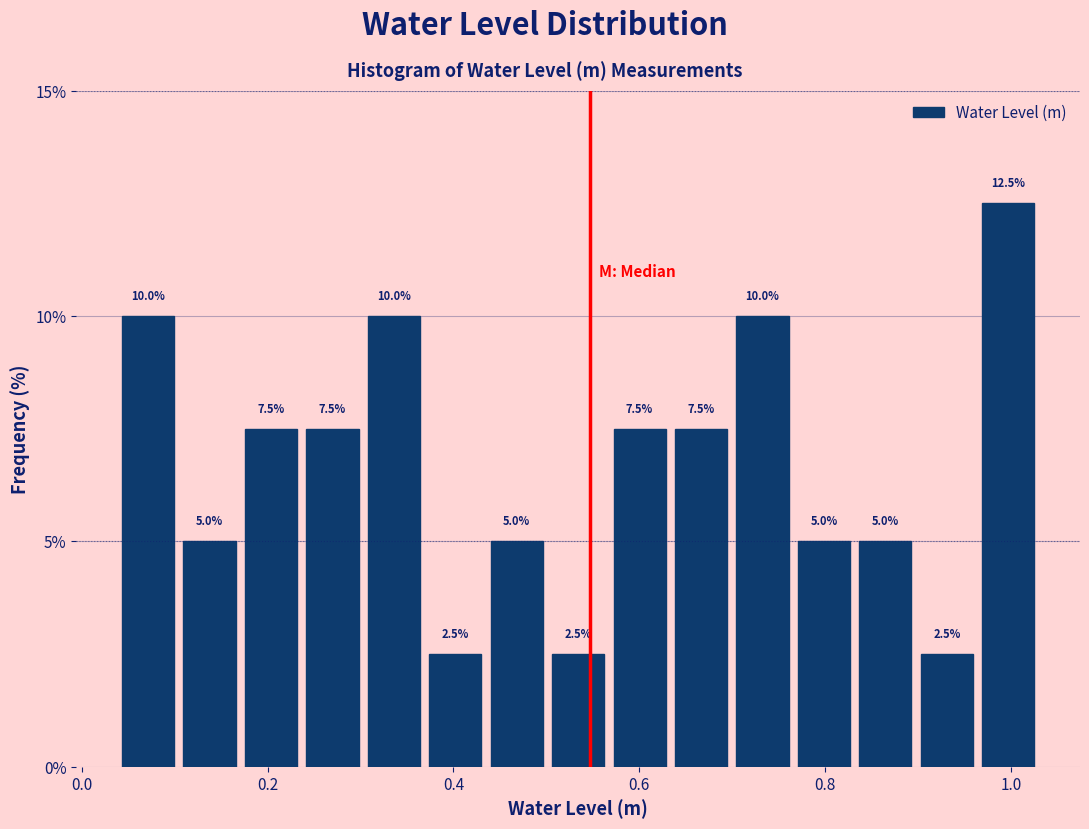

Around what value on the x-axis is the tallest bar? Give the approximate position of its centre, as read against the axis.

1.00